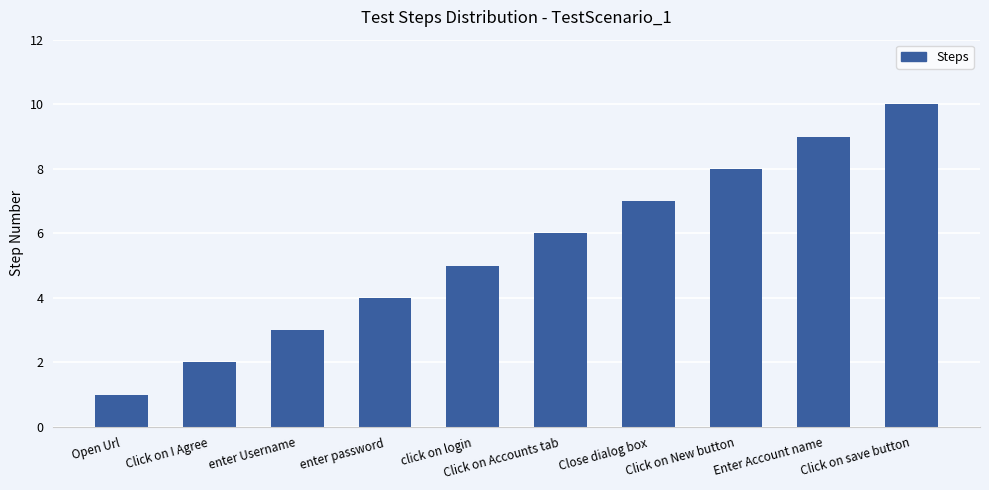

List the labels in order of value, smallest first.

Open Url, Click on I Agree, enter Username, enter password, click on login, Click on Accounts tab, Close dialog box, Click on New button, Enter Account name, Click on save button